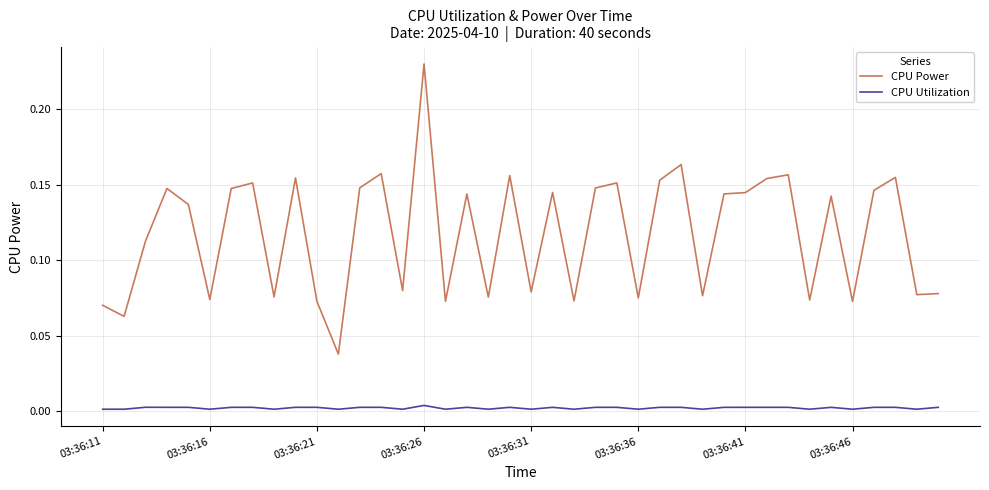

True or false: CPU Utilization and CPU Power intersect in this chart.

False